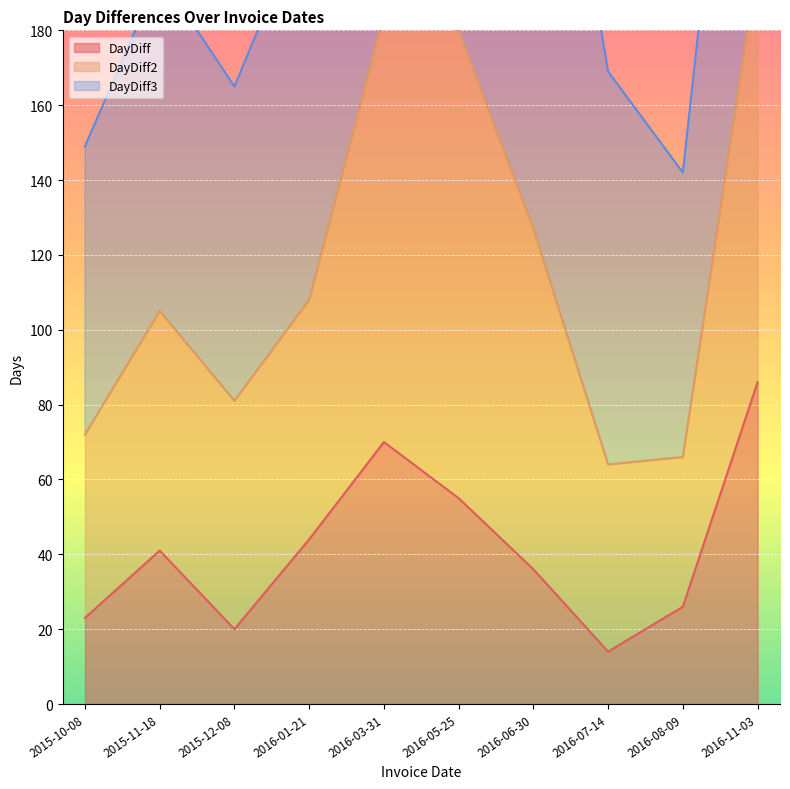

What position from the left is 2015-12-08?

3